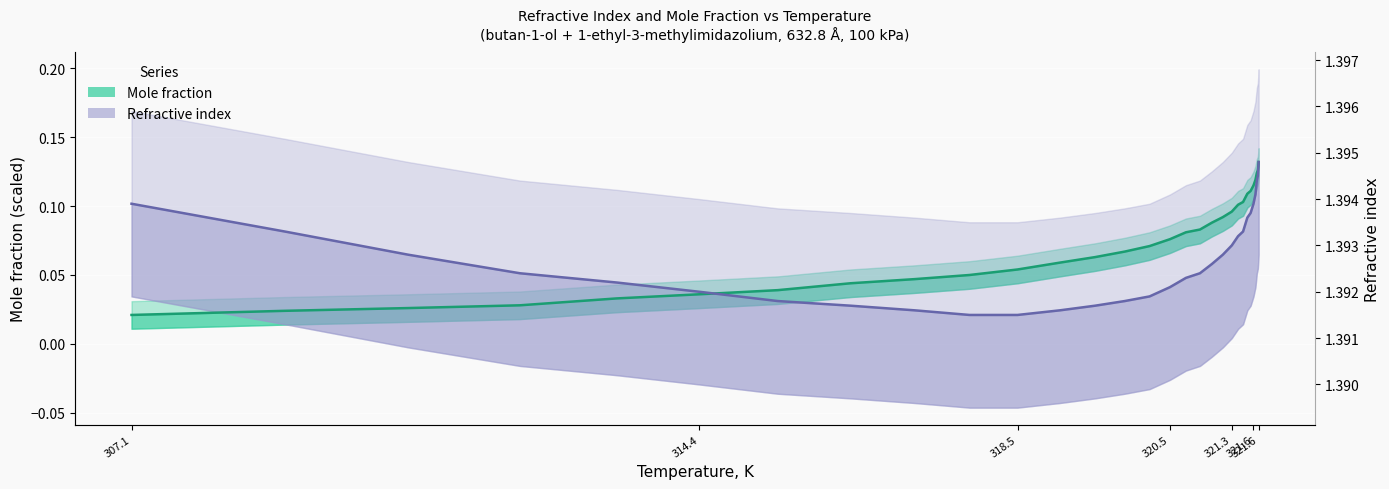

What is the difference between the second highest and second lowest values in the Mole fraction series?

0.1